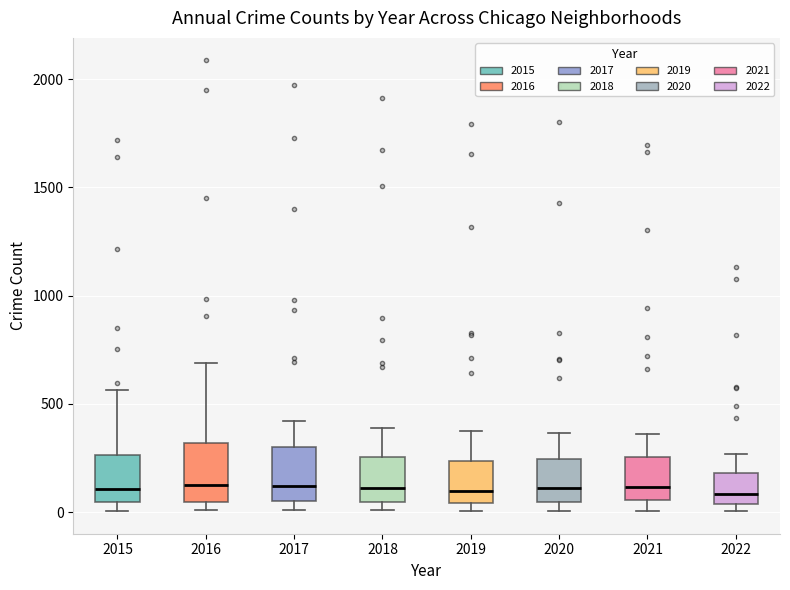

Reading left to right, read every box against the y-axis: the position of its median line, the range the box covers, and the ends of its whiskers. The values are not printed on the chart, so give them approximately, as read against the axis.

2015: median 100, box 50 to 250, whiskers 0 to 550
2016: median 150, box 50 to 300, whiskers 0 to 700
2017: median 100, box 50 to 300, whiskers 0 to 400
2018: median 100, box 50 to 250, whiskers 0 to 400
2019: median 100, box 50 to 250, whiskers 0 to 400
2020: median 100, box 50 to 250, whiskers 0 to 350
2021: median 100, box 50 to 250, whiskers 0 to 350
2022: median 100, box 50 to 200, whiskers 0 to 250